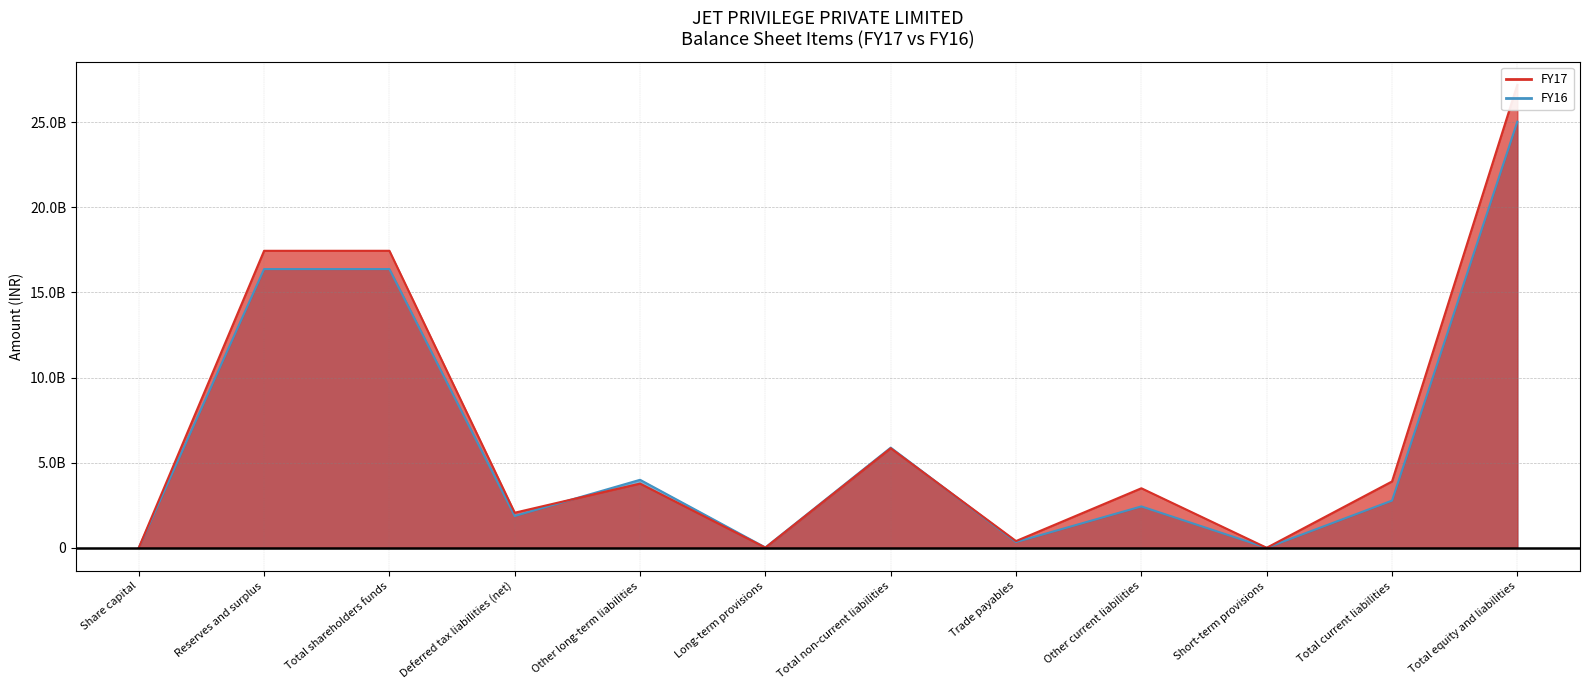

What is the difference between the FY17 values at Total current liabilities and Trade payables?

3500270325